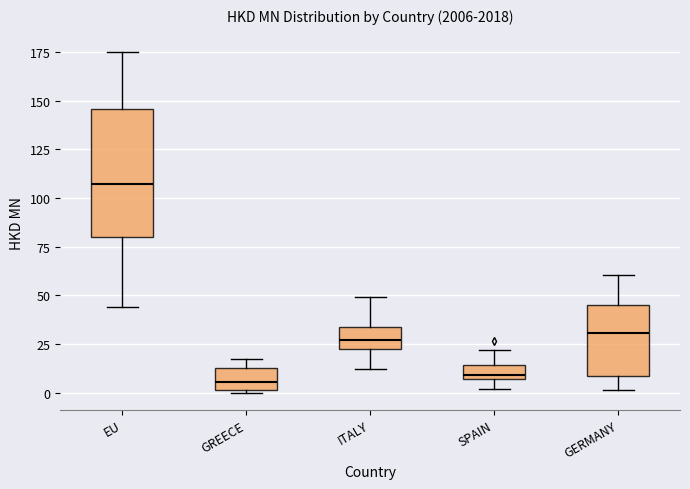

Which box's median line is the highest?

EU